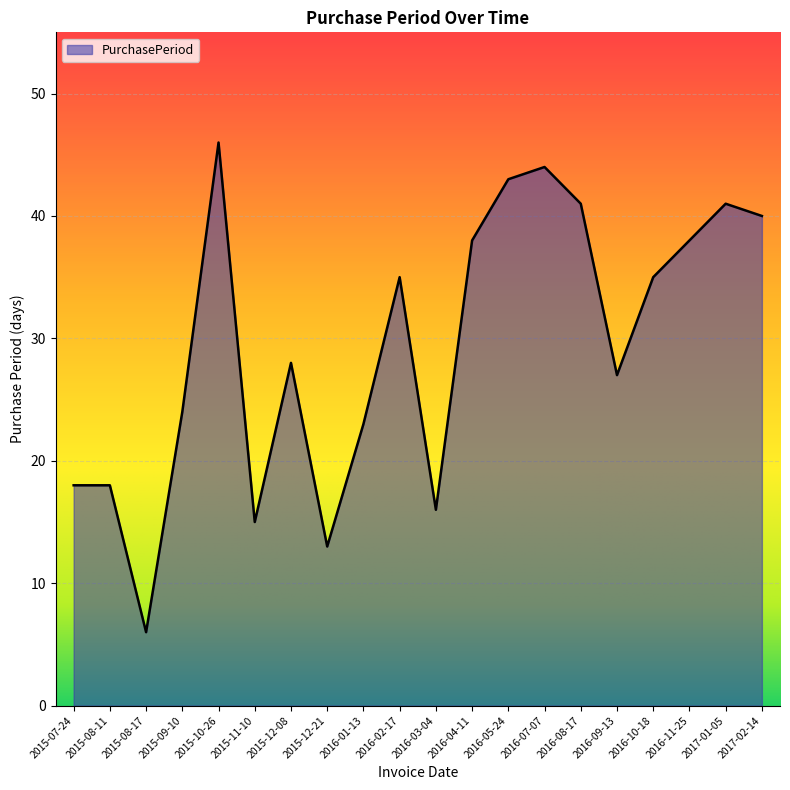

Approximately how many times larger is the value at 2016-01-13 compared to 2015-09-10?

1.0